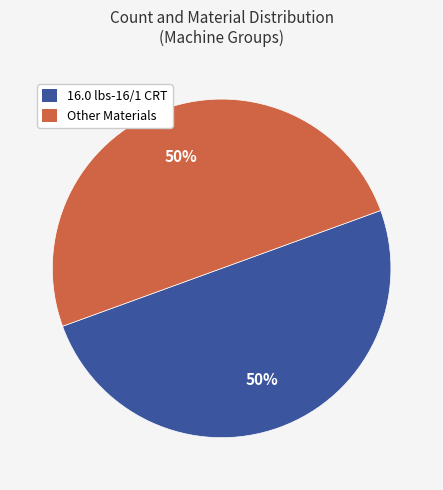

What is the ratio of the value at 16.0 lbs-16/1 CRT to the value at Other Materials?

1.0